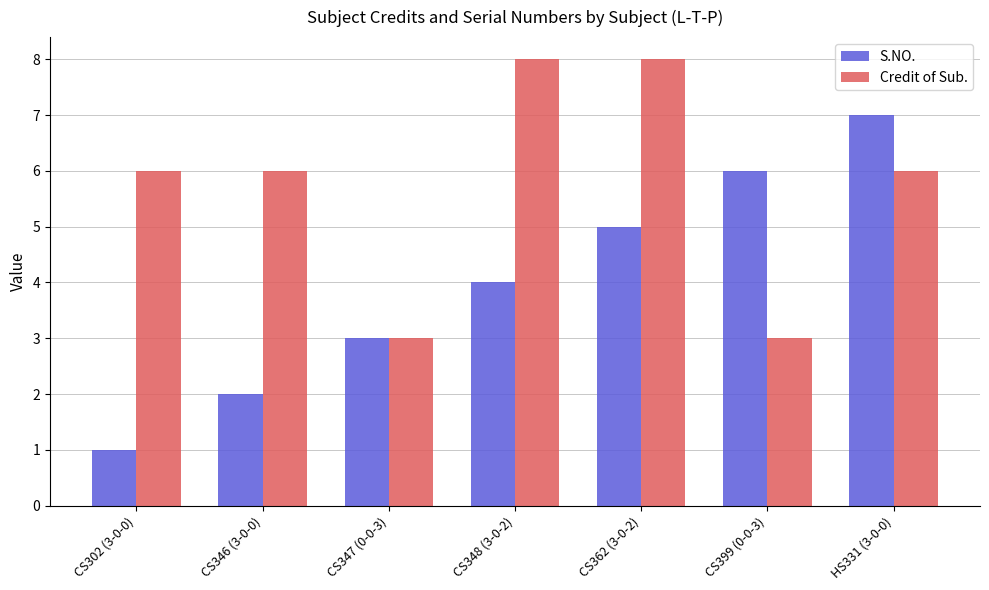

How many Credit of Sub. values are between 3 and 8?

7